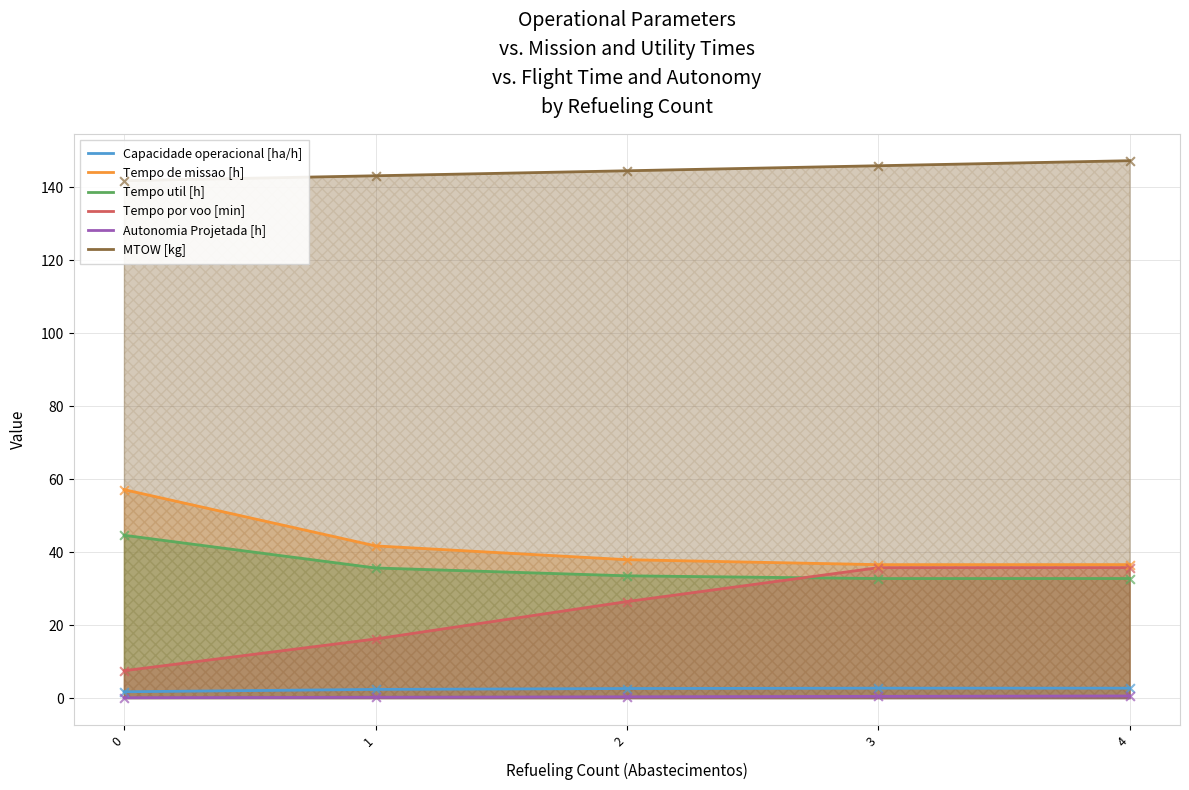

What is the total value across all series at 3?

254.3